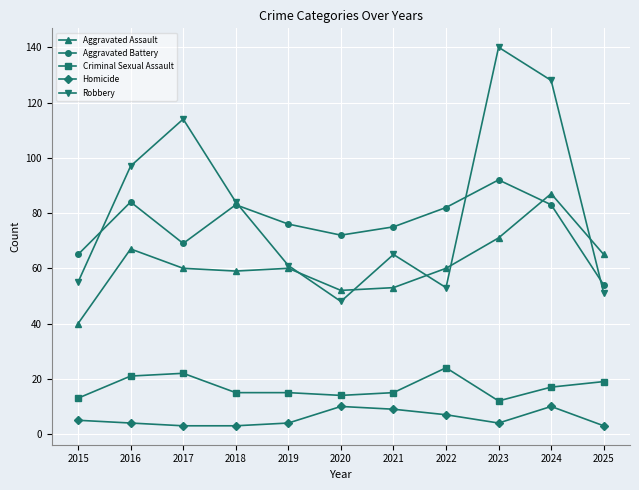

True or false: Criminal Sexual Assault and Aggravated Assault intersect in this chart.

False